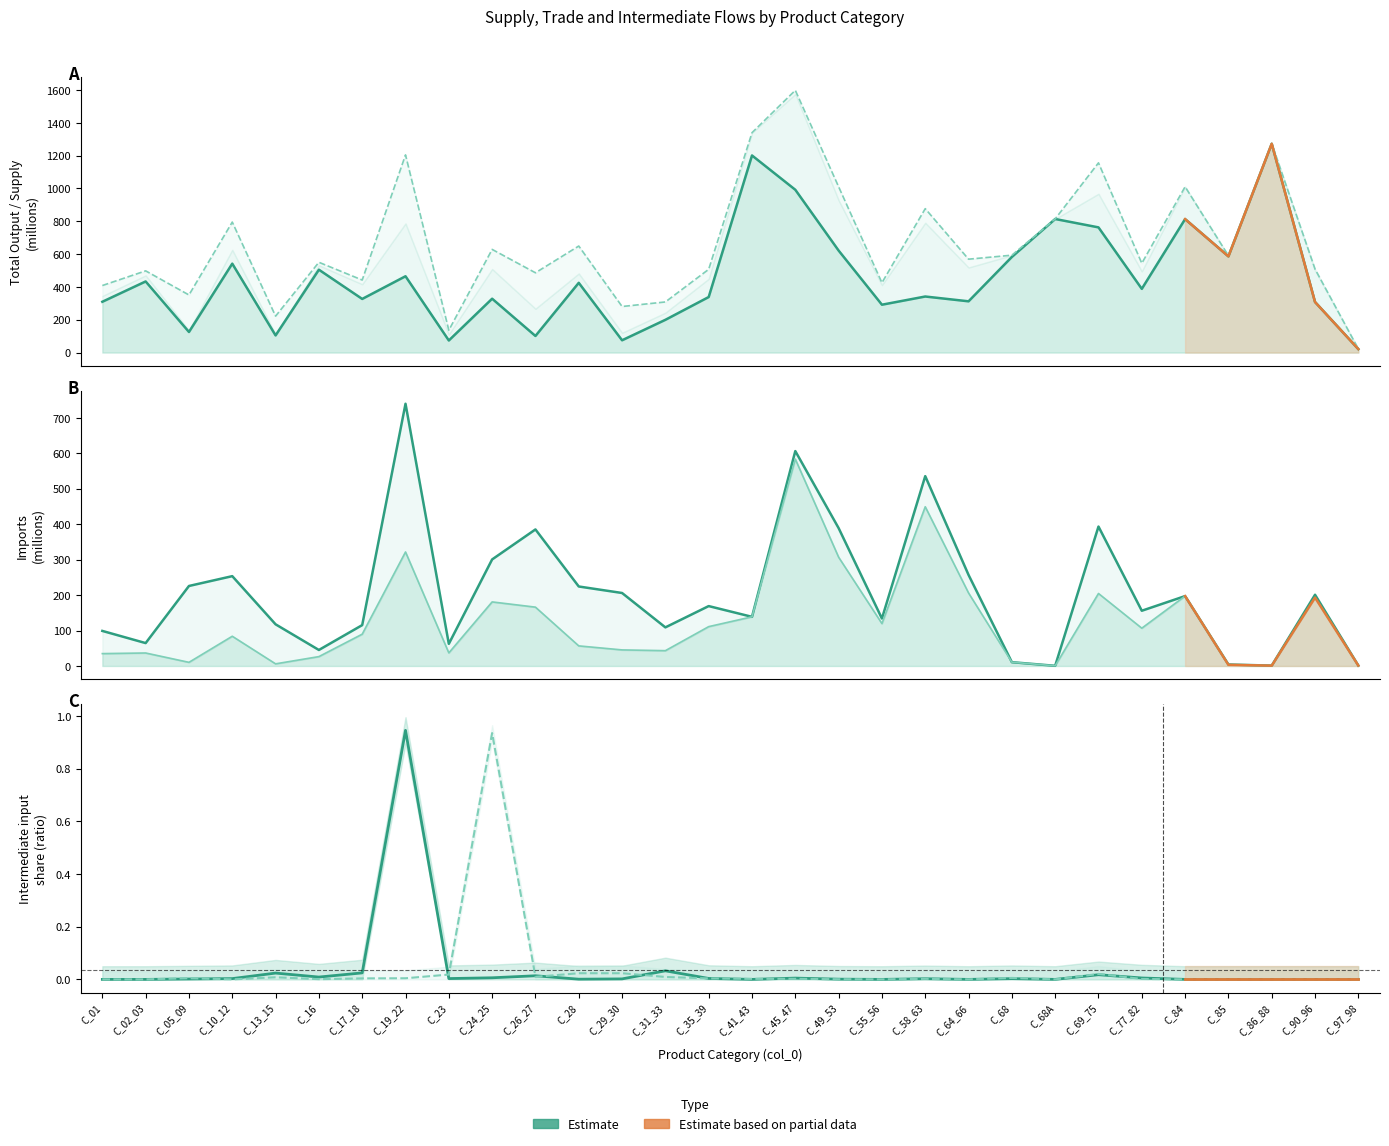

What position from the left is C_85?

27